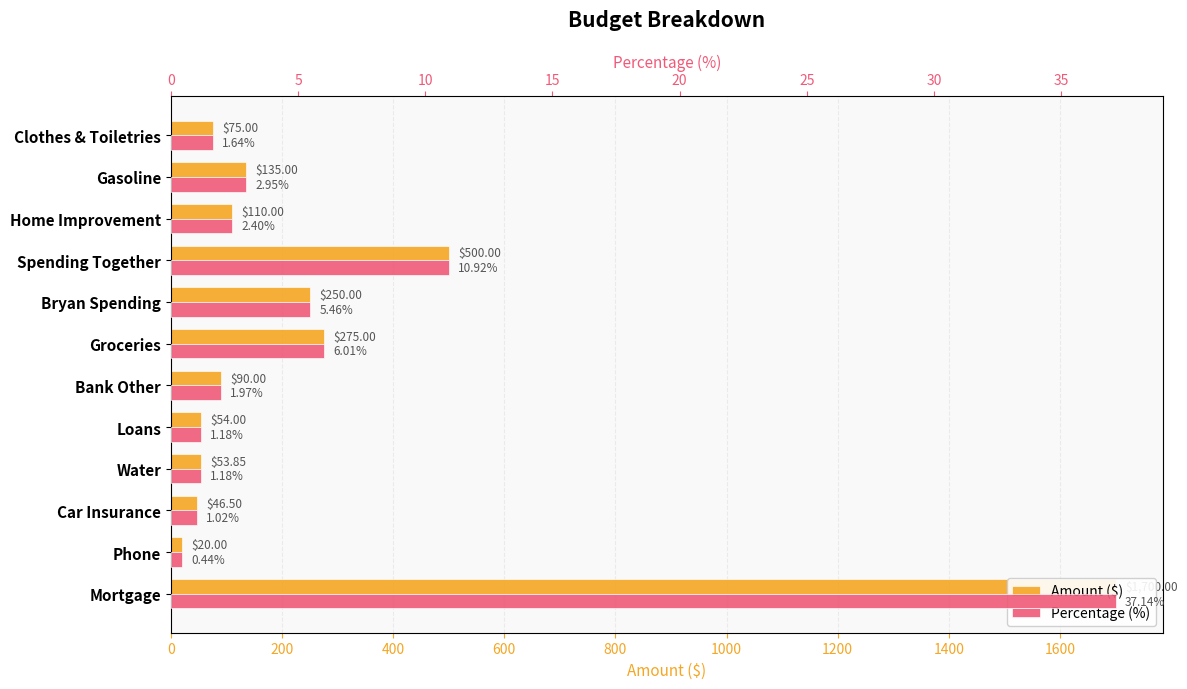

What are all the series names shown in the legend?

Amount ($), Percentage (%)